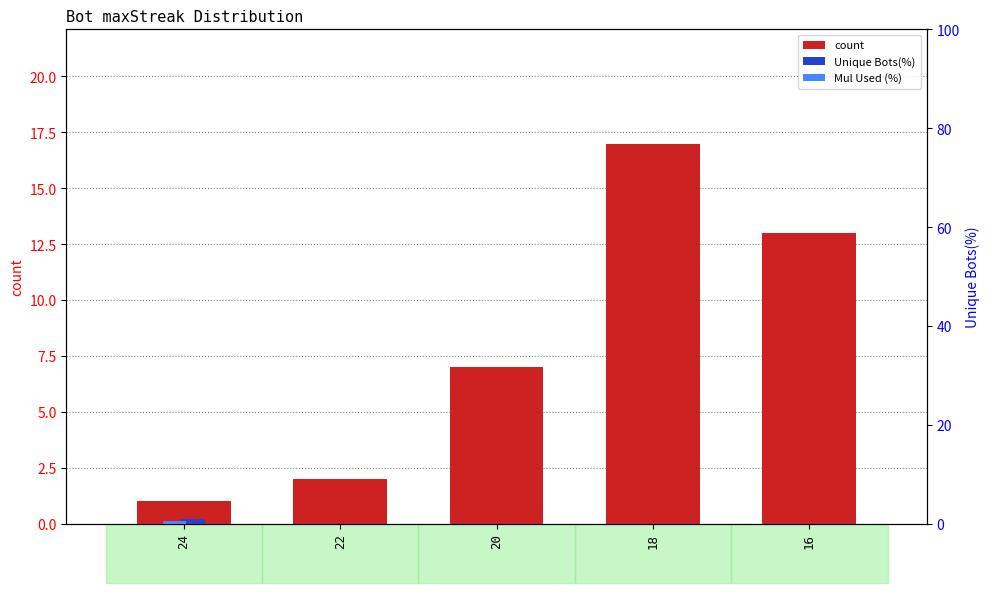

At how many categories does at least one series exceed 12?

2